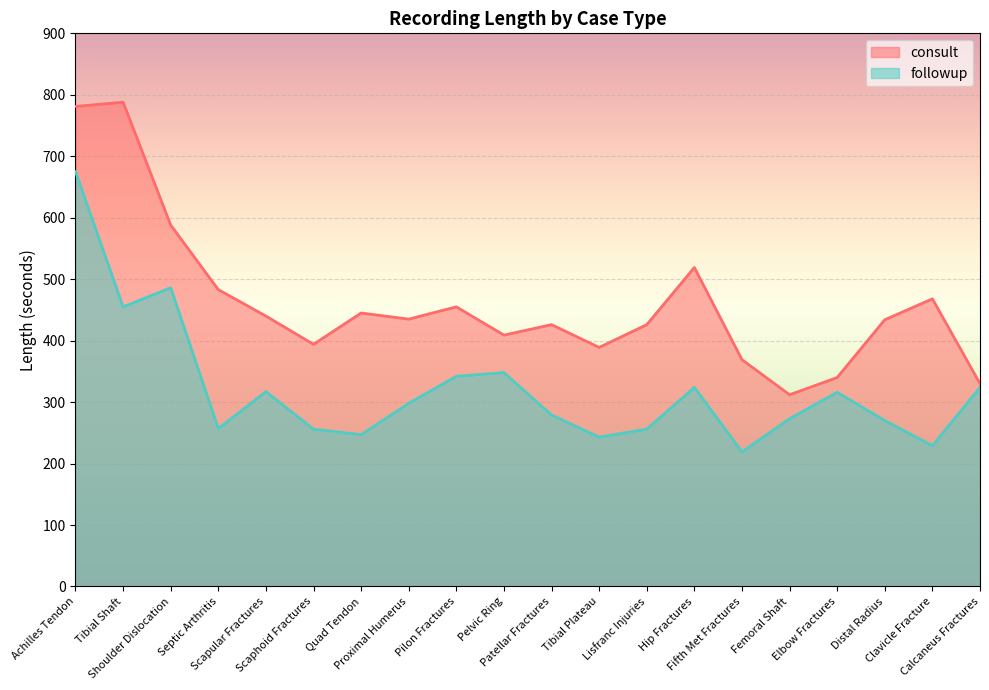

The value of followup at Tibial Plateau is 420. True or false?

False